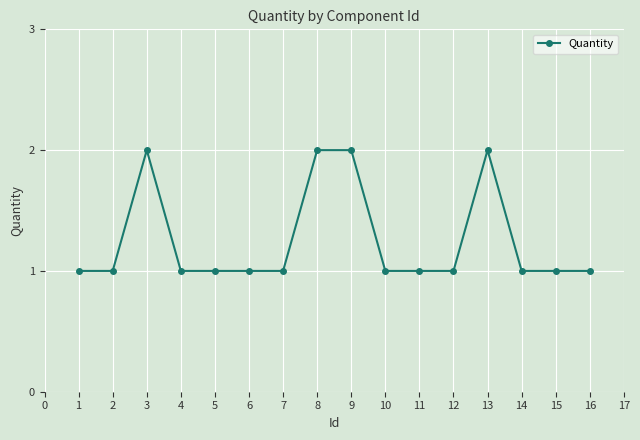

What is the value of the 15th point from the left?

1